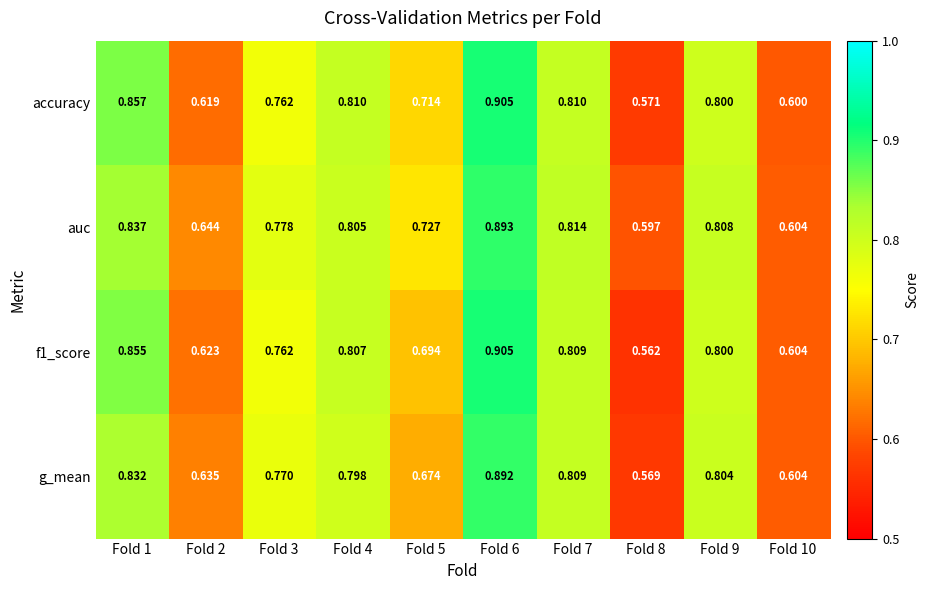

Which series changed the most between Fold 1 and Fold 3?

accuracy